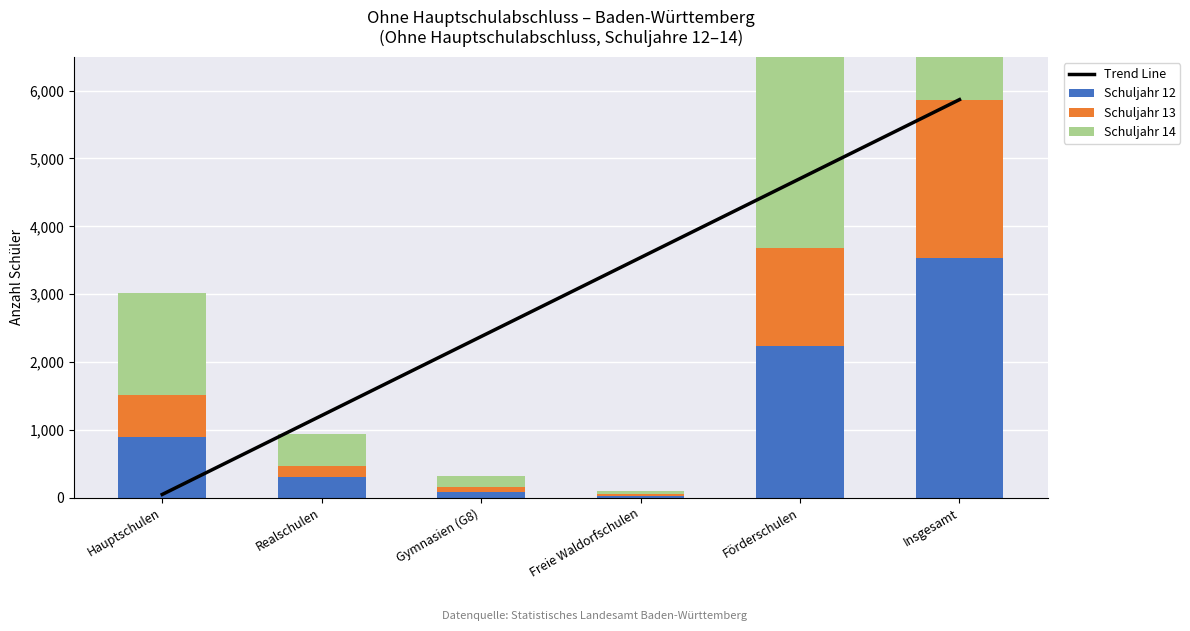

Which series has the largest total across all categories?

Trend Line